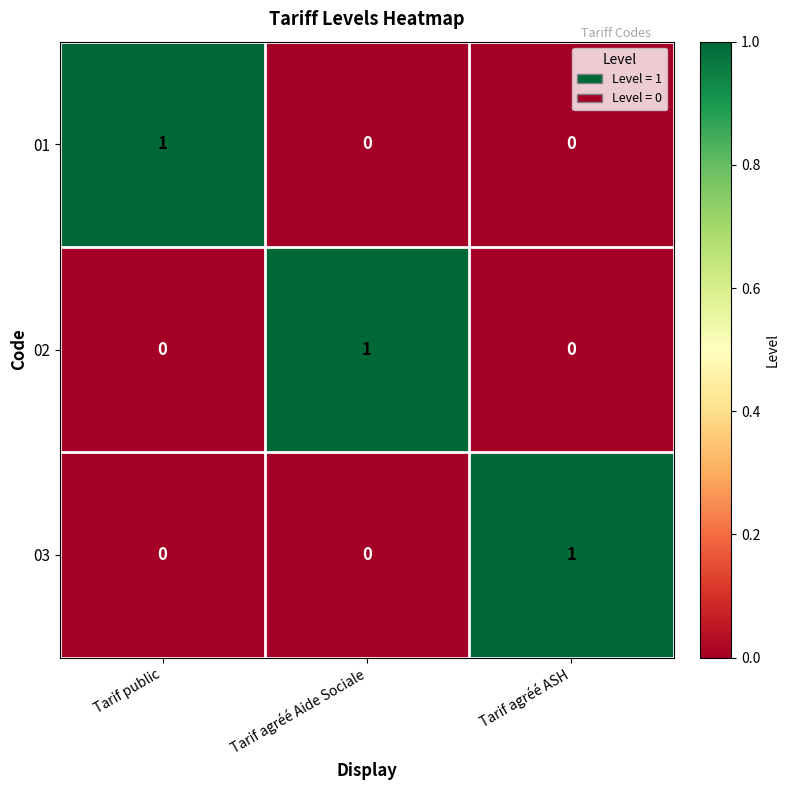

Is the value of 01 at Tarif agréé ASH greater than the value of 03 at Tarif agréé ASH?

No